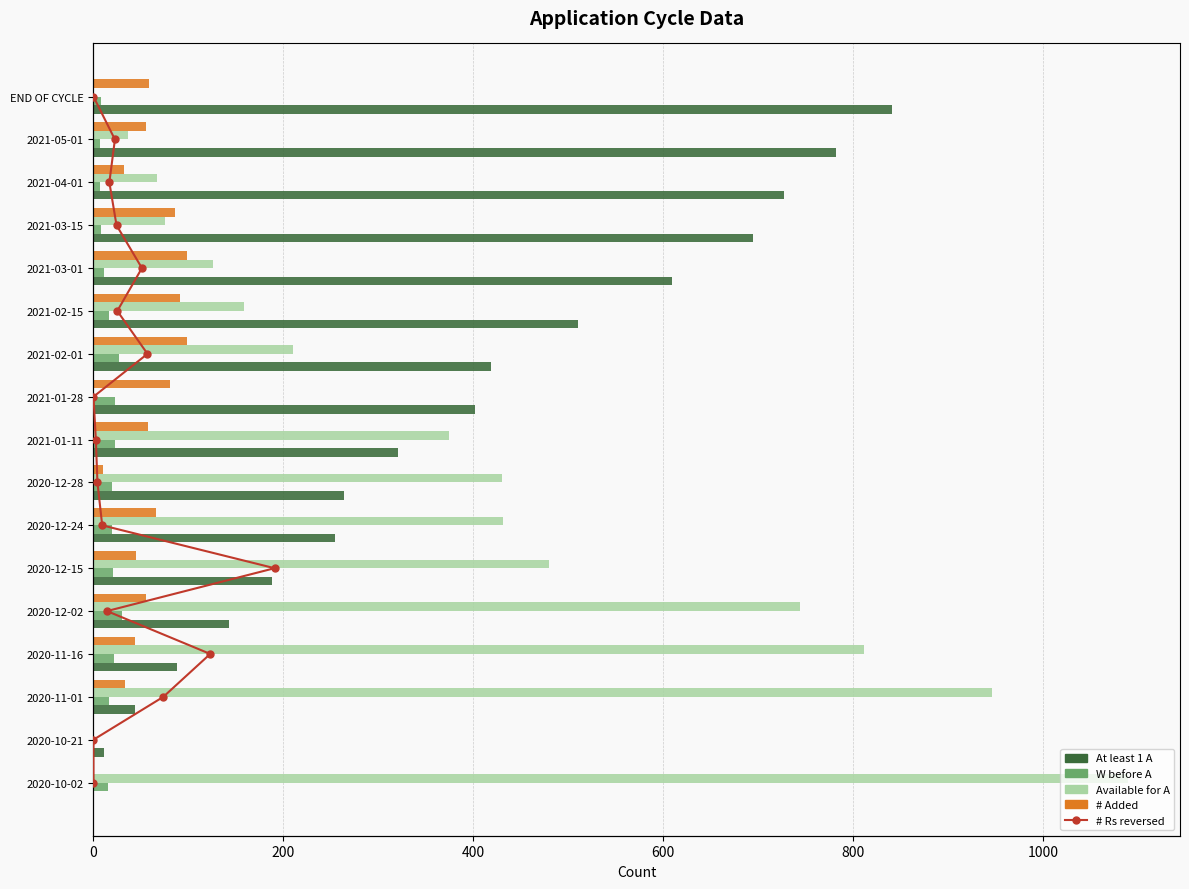

Are the bars grouped side by side (vs. stacked)?

Yes